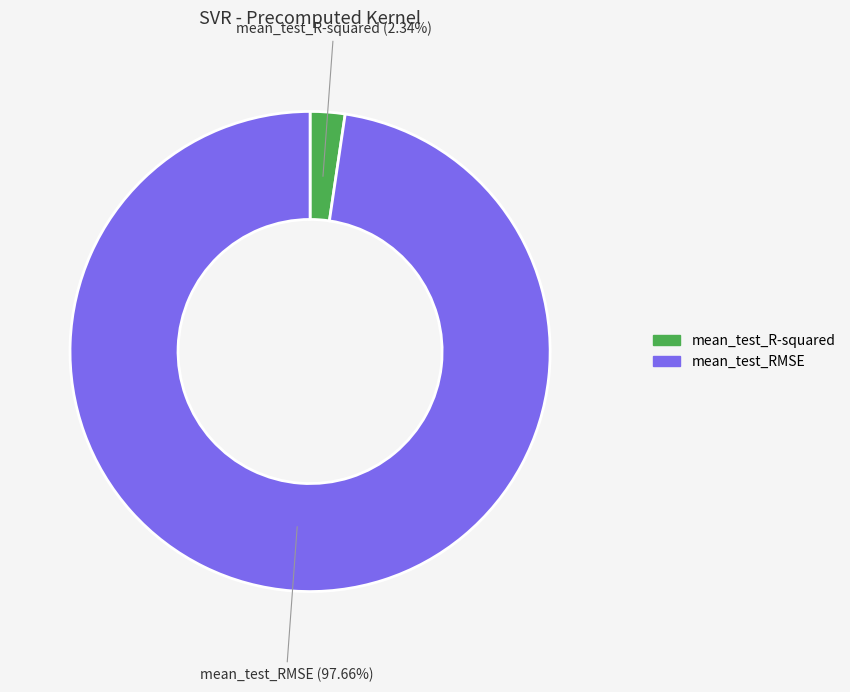

To the nearest percent, what is the difference between the mean_test_R-squared and mean_test_RMSE slice percentages?

95%